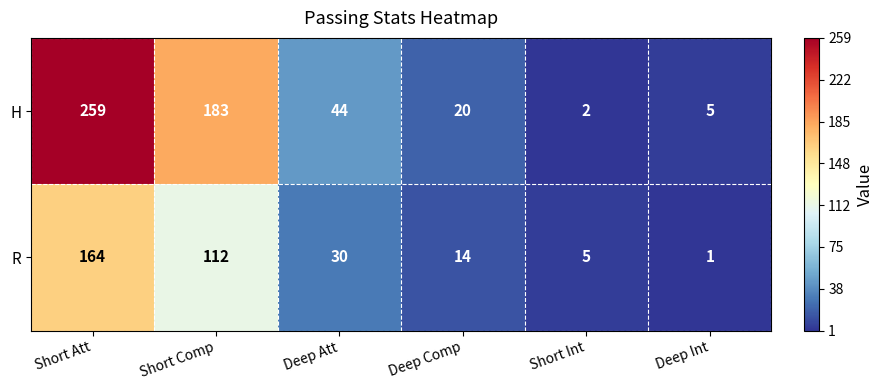

At which category is the sum across all series the highest?

Short Att